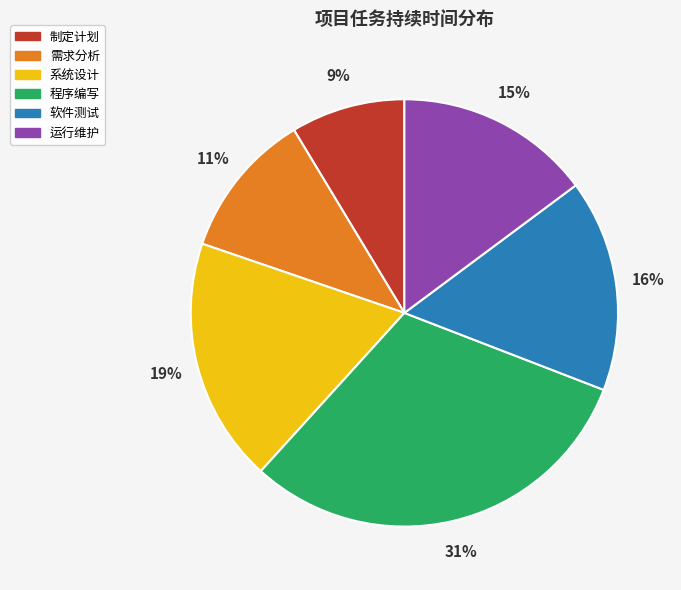

To the nearest percent, what is the difference between the 程序编写 and 软件测试 slice percentages?

15%